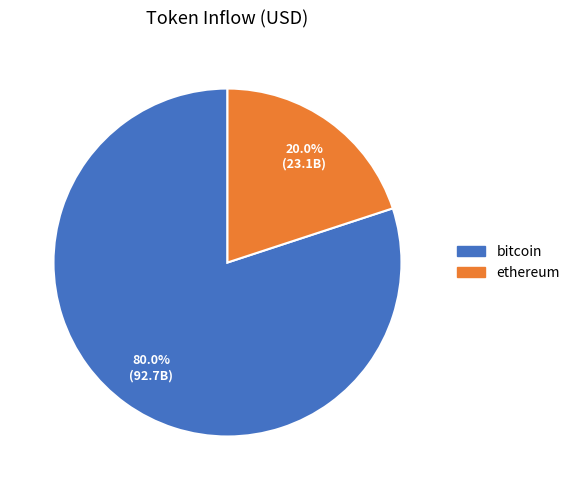

Rank the categories by value from highest to lowest.

bitcoin, ethereum